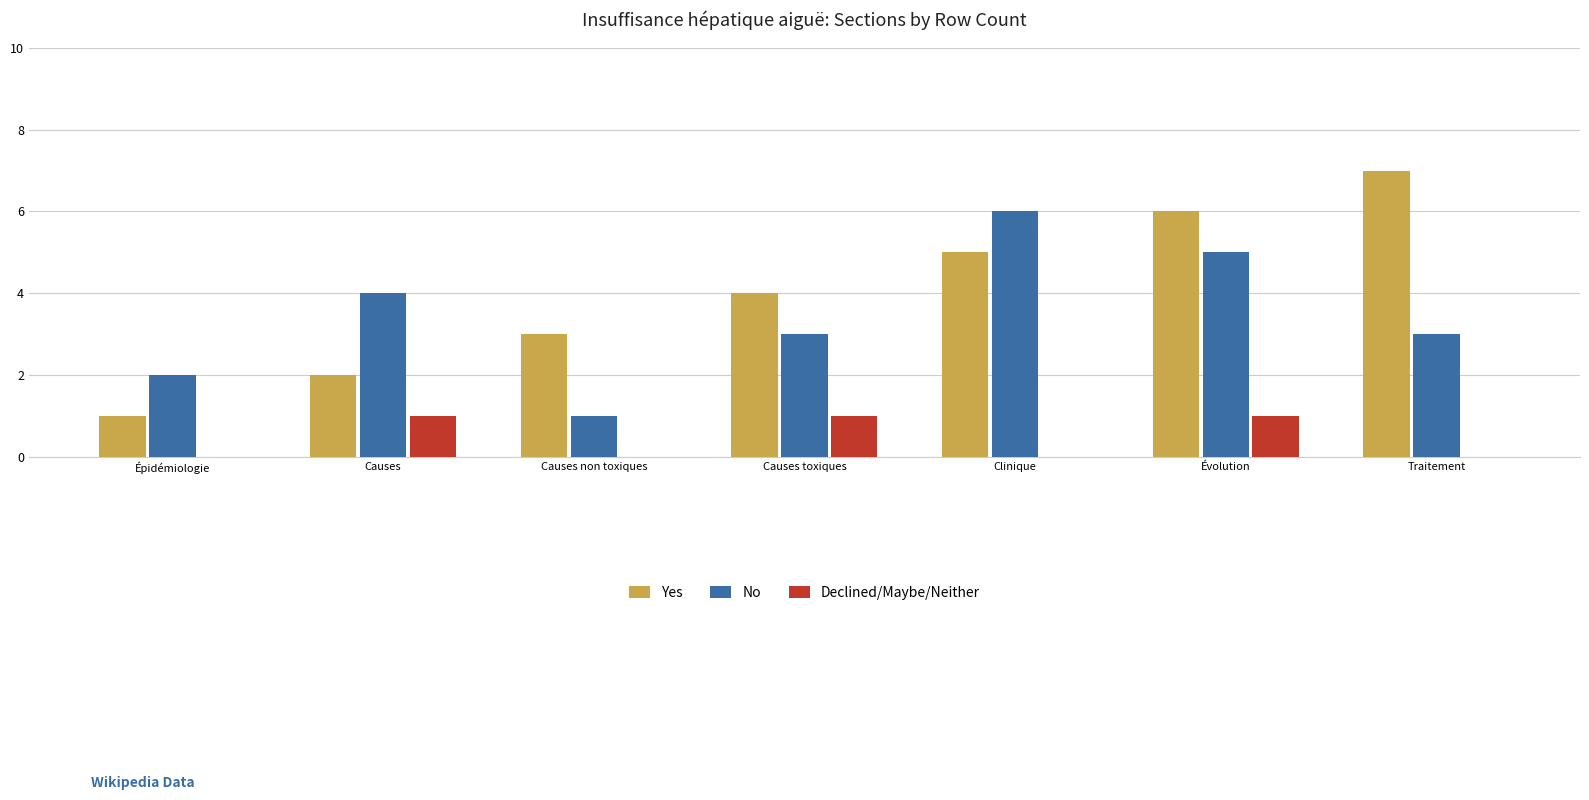

Count the Declined/Maybe/Neither values in the range 0 to 1.

7